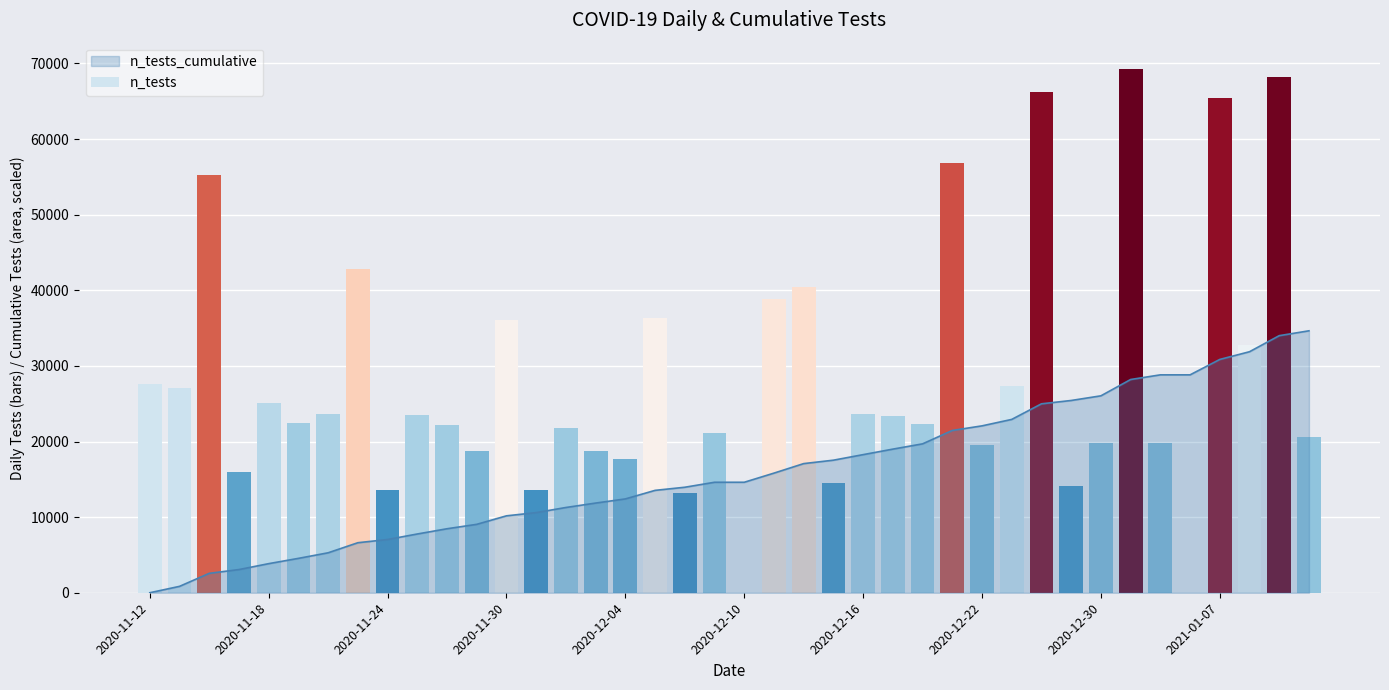

What is the maximum value for n_tests_cumulative?

34644.0